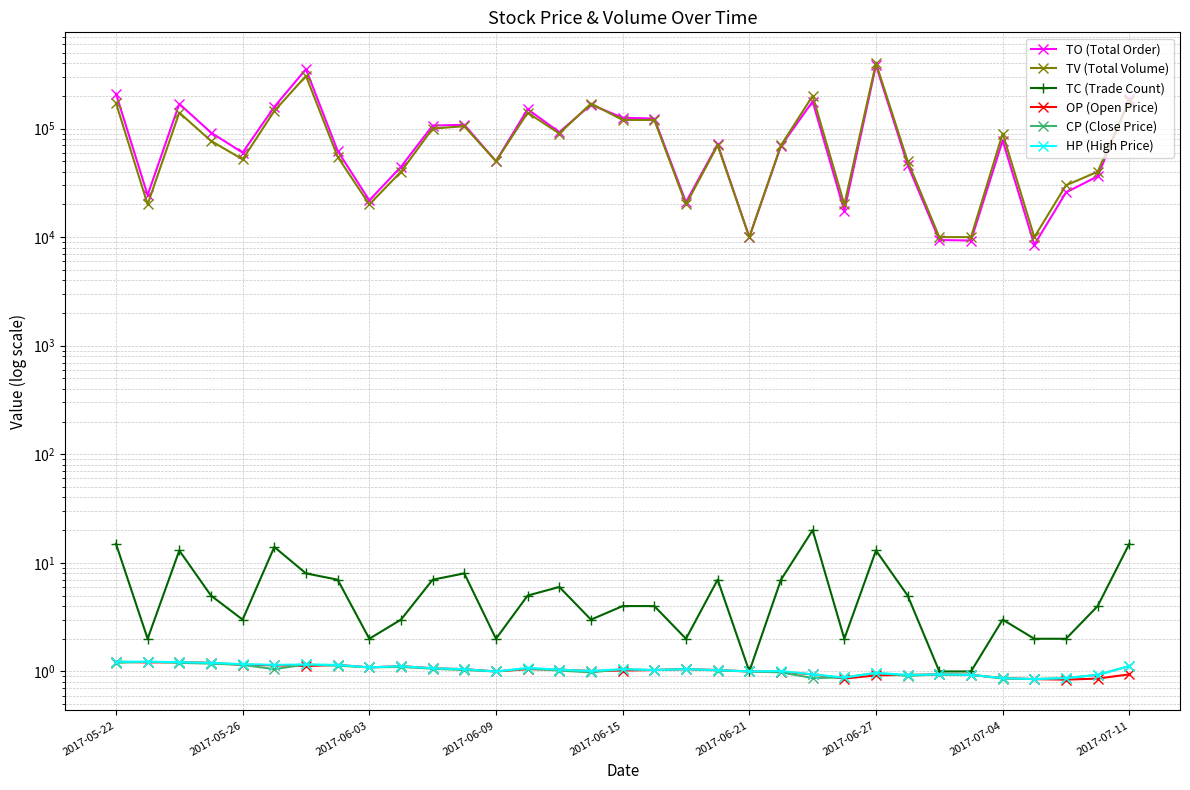

How many series are shown in this chart?

6